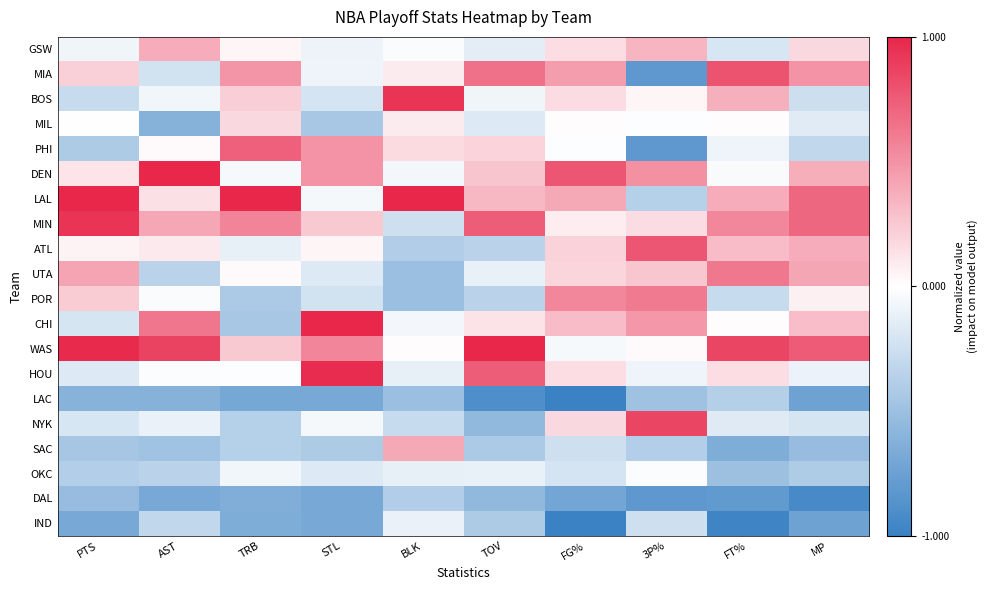

Reading left to right, list all the values displayed in this chart.

GSW: PTS=-0.1	AST=0.4	TRB=0.0	STL=-0.1	BLK=-0.0	TOV=-0.1	FG%=0.2	3P%=0.3	FT%=-0.2	MP=0.2
MIA: PTS=0.2	AST=-0.2	TRB=0.5	STL=-0.1	BLK=0.1	TOV=0.7	FG%=0.4	3P%=-0.8	FT%=0.8	MP=0.5
BOS: PTS=-0.3	AST=-0.1	TRB=0.2	STL=-0.2	BLK=0.9	TOV=-0.1	FG%=0.2	3P%=0.0	FT%=0.4	MP=-0.3
MIL: PTS=0.0	AST=-0.6	TRB=0.2	STL=-0.4	BLK=0.1	TOV=-0.2	FG%=0.0	3P%=-0.0	FT%=0.0	MP=-0.2
PHI: PTS=-0.4	AST=0.0	TRB=0.7	STL=0.5	BLK=0.2	TOV=0.2	FG%=-0.0	3P%=-0.8	FT%=-0.1	MP=-0.3
DEN: PTS=0.1	AST=1.0	TRB=-0.0	STL=0.5	BLK=-0.1	TOV=0.3	FG%=0.8	3P%=0.5	FT%=-0.0	MP=0.4
LAL: PTS=1.0	AST=0.1	TRB=1.0	STL=-0.0	BLK=1.0	TOV=0.3	FG%=0.4	3P%=-0.4	FT%=0.4	MP=0.7
MIN: PTS=0.9	AST=0.4	TRB=0.6	STL=0.2	BLK=-0.2	TOV=0.7	FG%=0.1	3P%=0.2	FT%=0.5	MP=0.7
ATL: PTS=0.1	AST=0.1	TRB=-0.1	STL=0.0	BLK=-0.4	TOV=-0.3	FG%=0.2	3P%=0.8	FT%=0.3	MP=0.4
UTA: PTS=0.4	AST=-0.3	TRB=0.0	STL=-0.2	BLK=-0.5	TOV=-0.1	FG%=0.2	3P%=0.3	FT%=0.6	MP=0.4
POR: PTS=0.2	AST=-0.0	TRB=-0.4	STL=-0.2	BLK=-0.5	TOV=-0.3	FG%=0.5	3P%=0.6	FT%=-0.3	MP=0.1
CHI: PTS=-0.2	AST=0.6	TRB=-0.4	STL=1.0	BLK=-0.1	TOV=0.1	FG%=0.3	3P%=0.5	FT%=0.0	MP=0.3
WAS: PTS=1.0	AST=0.9	TRB=0.2	STL=0.6	BLK=0.0	TOV=1.0	FG%=-0.0	3P%=0.0	FT%=0.9	MP=0.8
HOU: PTS=-0.2	AST=-0.0	TRB=-0.0	STL=1.0	BLK=-0.1	TOV=0.7	FG%=0.2	3P%=-0.1	FT%=0.2	MP=-0.1
LAC: PTS=-0.6	AST=-0.6	TRB=-0.7	STL=-0.7	BLK=-0.5	TOV=-0.9	FG%=-1.0	3P%=-0.5	FT%=-0.4	MP=-0.7
NYK: PTS=-0.2	AST=-0.1	TRB=-0.4	STL=-0.0	BLK=-0.3	TOV=-0.6	FG%=0.2	3P%=0.9	FT%=-0.2	MP=-0.2
SAC: PTS=-0.4	AST=-0.5	TRB=-0.4	STL=-0.4	BLK=0.4	TOV=-0.4	FG%=-0.2	3P%=-0.4	FT%=-0.7	MP=-0.5
OKC: PTS=-0.4	AST=-0.3	TRB=-0.1	STL=-0.2	BLK=-0.1	TOV=-0.1	FG%=-0.2	3P%=-0.0	FT%=-0.5	MP=-0.4
DAL: PTS=-0.5	AST=-0.7	TRB=-0.6	STL=-0.7	BLK=-0.4	TOV=-0.6	FG%=-0.7	3P%=-0.8	FT%=-0.8	MP=-0.9
IND: PTS=-0.7	AST=-0.3	TRB=-0.7	STL=-0.7	BLK=-0.1	TOV=-0.4	FG%=-1.0	3P%=-0.2	FT%=-1.0	MP=-0.7